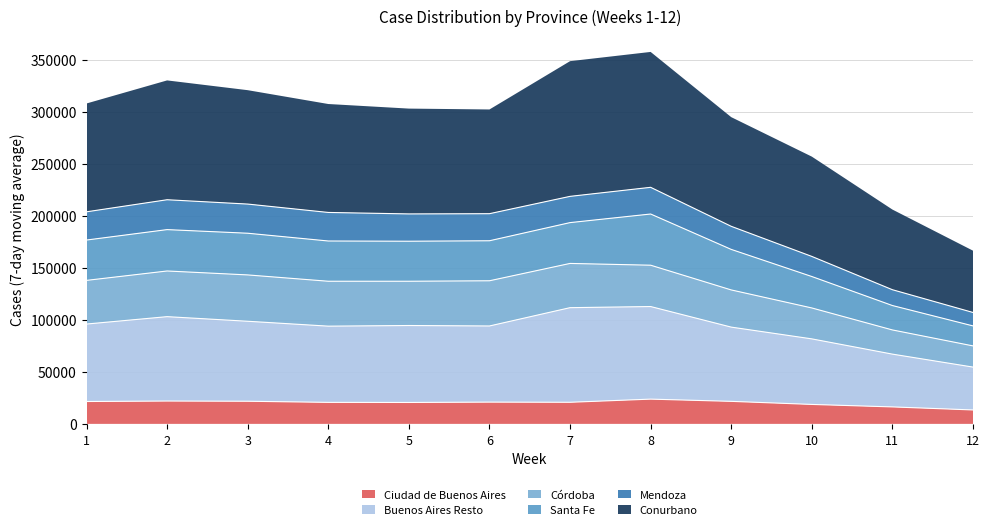

Reading left to right, transcribe all the data shown in this chart.

Ciudad de Buenos Aires: 1=21504	2=21951	3=21752	4=20671	5=20579	6=20915	7=20760	8=23789	9=21648	10=18689	11=16306	12=13381
Buenos Aires Resto: 1=74443	2=81101	3=76877	4=73252	5=73962	6=73174	7=90929	8=88984	9=71351	10=63008	11=50730	12=41200
Córdoba: 1=41971	2=43893	3=44533	4=43162	5=42538	6=43448	7=42516	8=39728	9=35731	10=29713	11=23246	12=20362
Santa Fe: 1=38770	2=39768	3=40064	4=38683	5=38470	6=38455	7=39232	8=49196	9=38957	10=30215	11=23455	12=19215
Mendoza: 1=27128	2=28708	3=28029	4=27439	5=26239	6=26016	7=25228	8=25657	9=22180	10=19316	11=15207	12=12916
Conurbano: 1=104116	2=114683	3=109461	4=104208	5=101225	6=100163	7=129933	8=130120	9=104930	10=95922	11=77049	12=59391